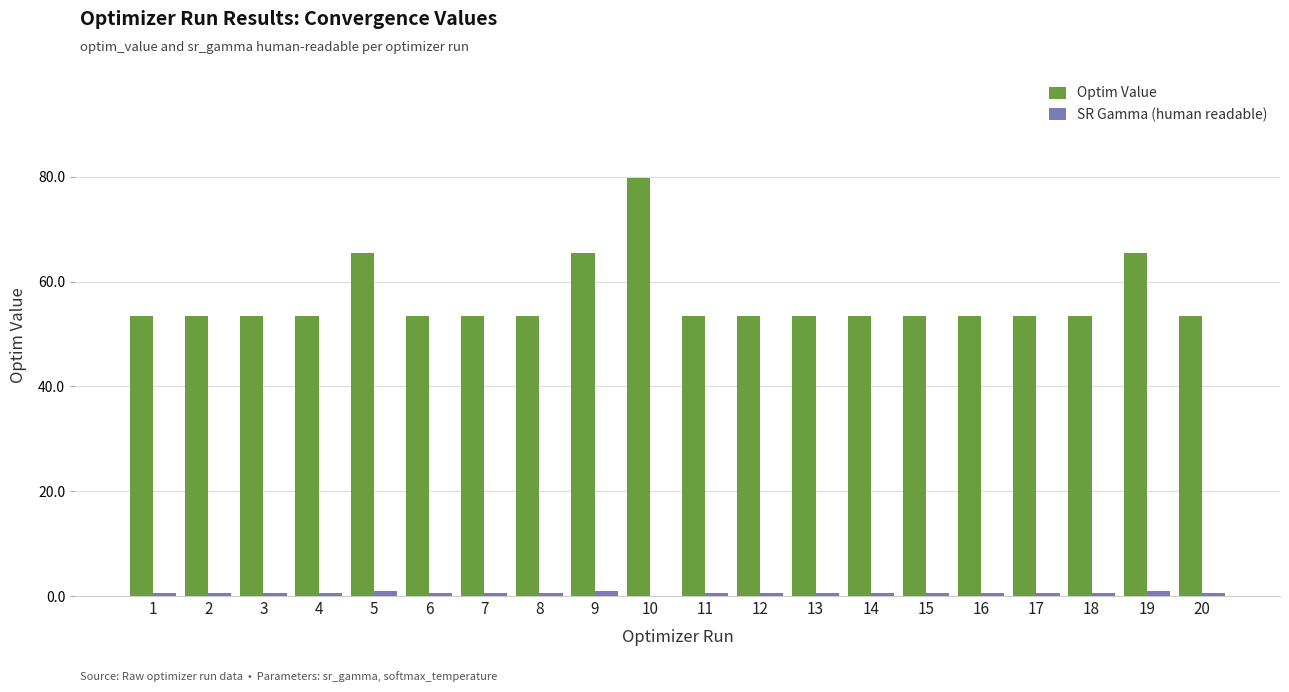

Which label corresponds to the largest value in the chart?

10